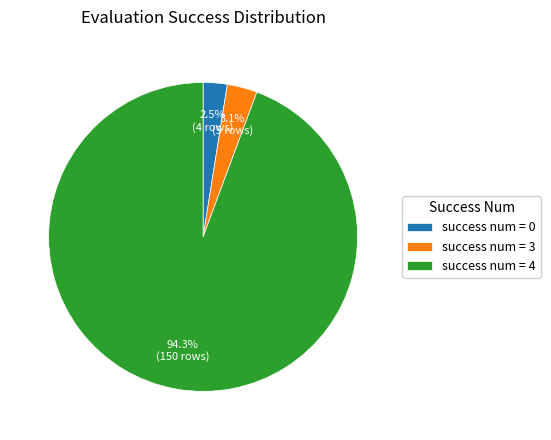

Does any single category account for the majority?

Yes